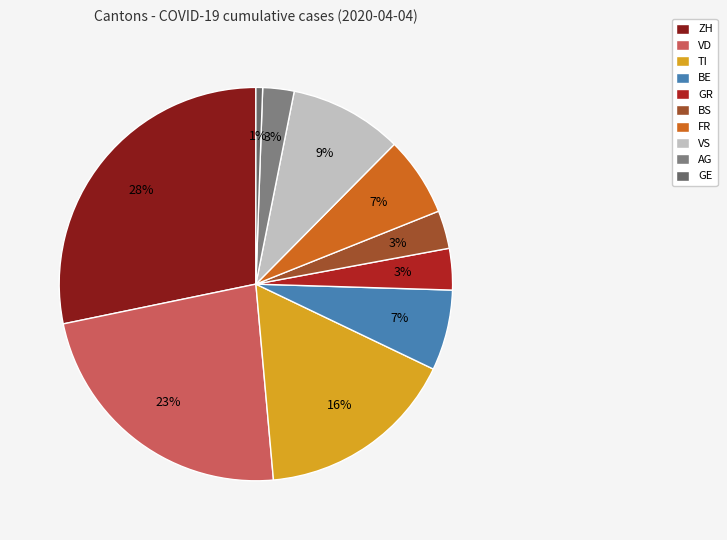

Count the number of slices in the pie.

10